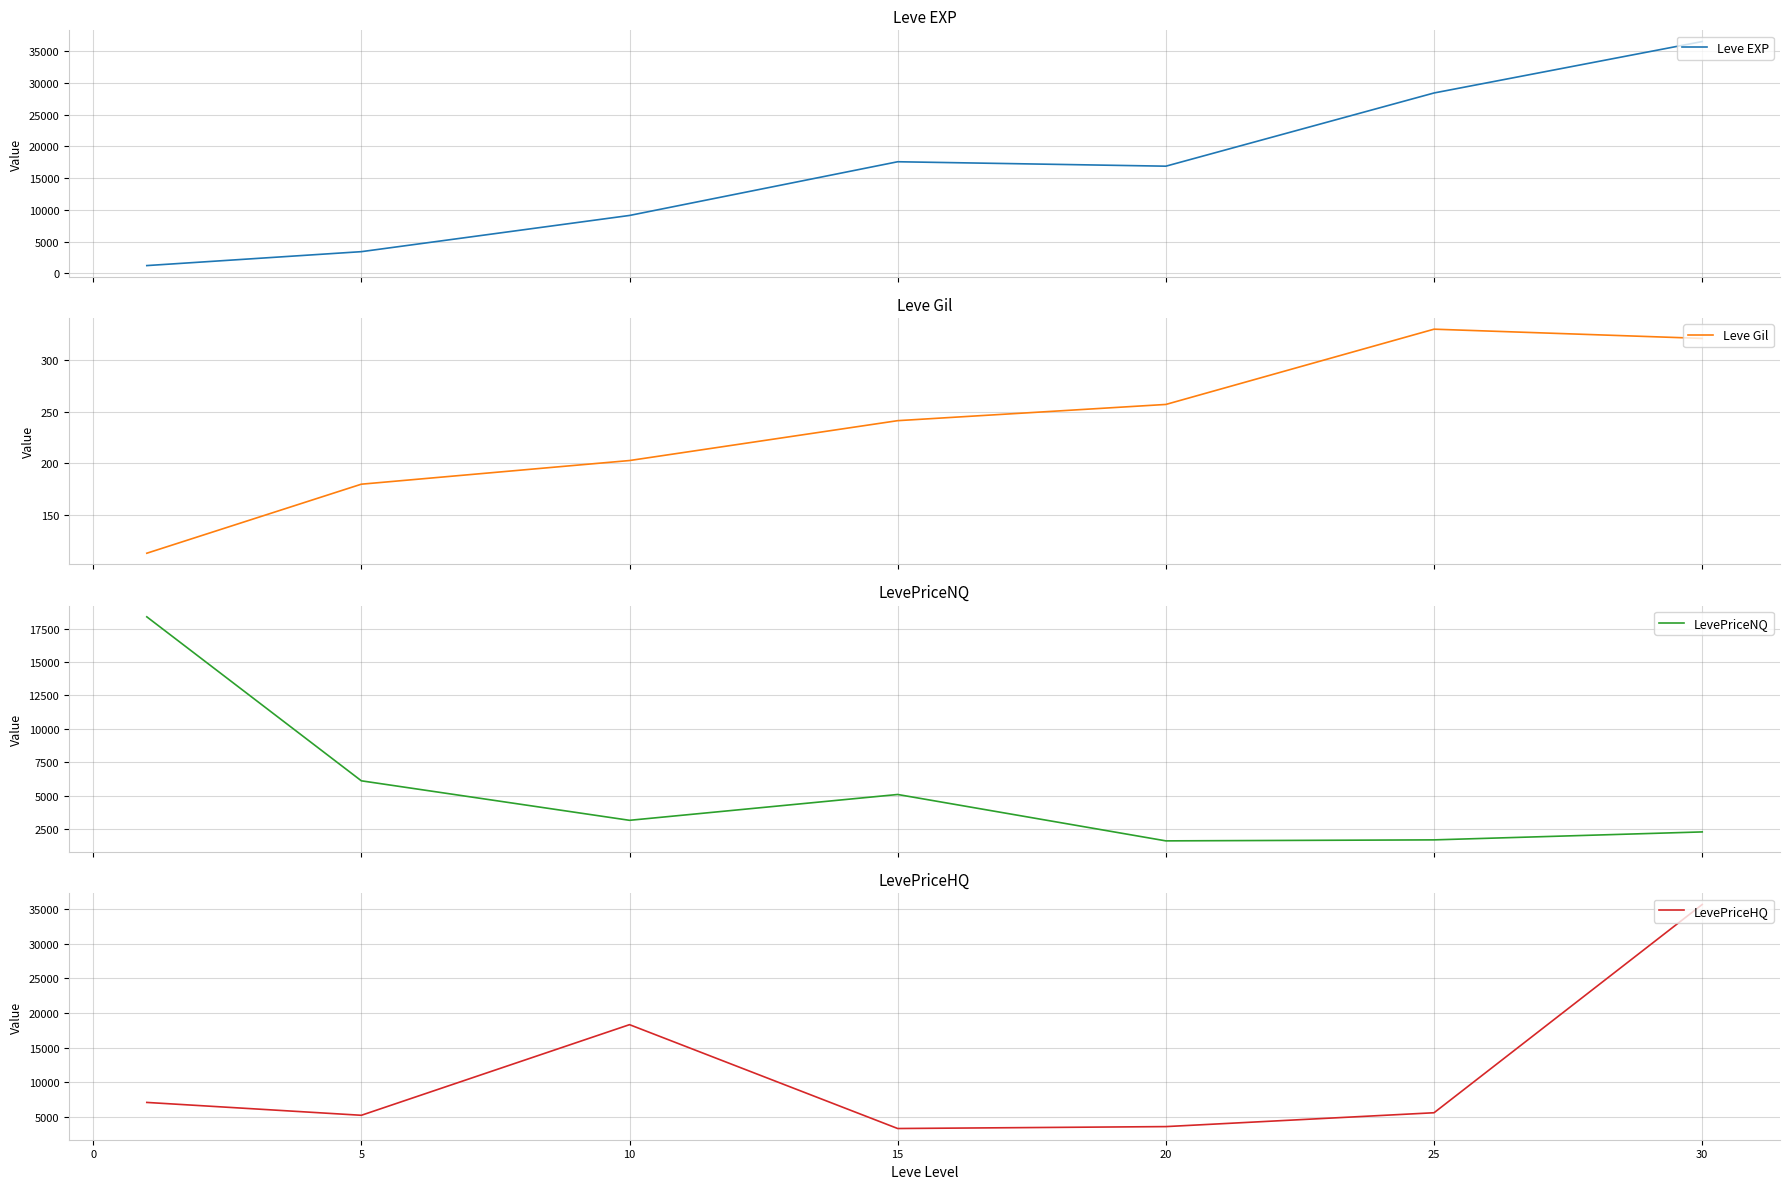

True or false: LevePriceHQ has a value of 5609.2 at 25.

True